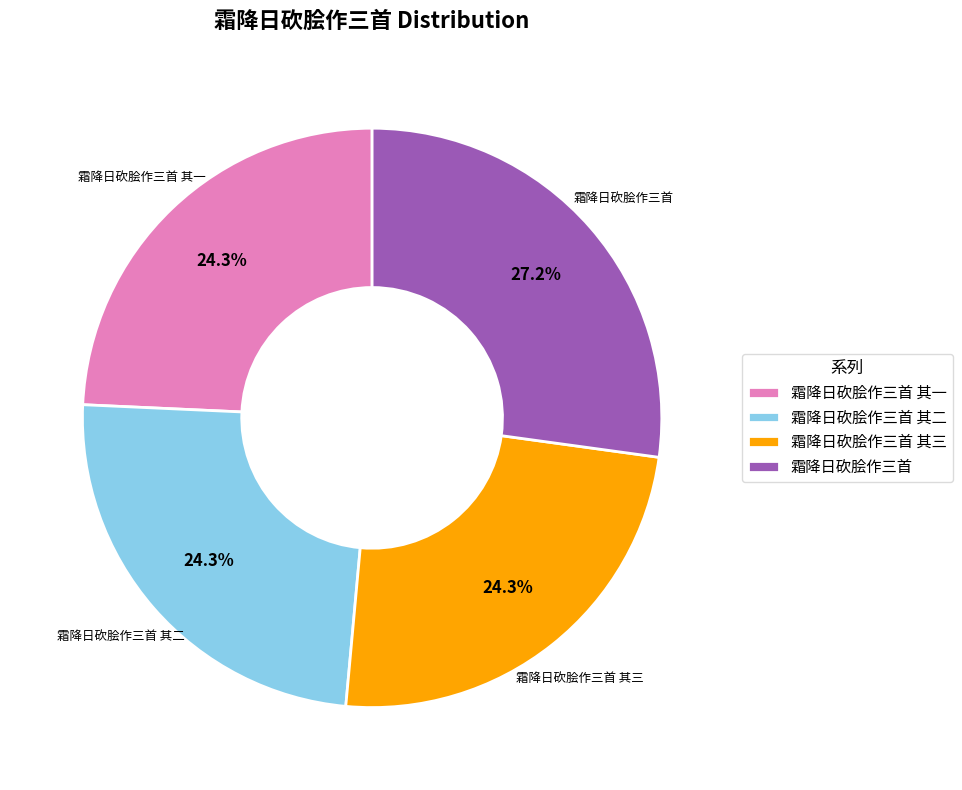

Which slice is the largest?

霜降日砍脍作三首